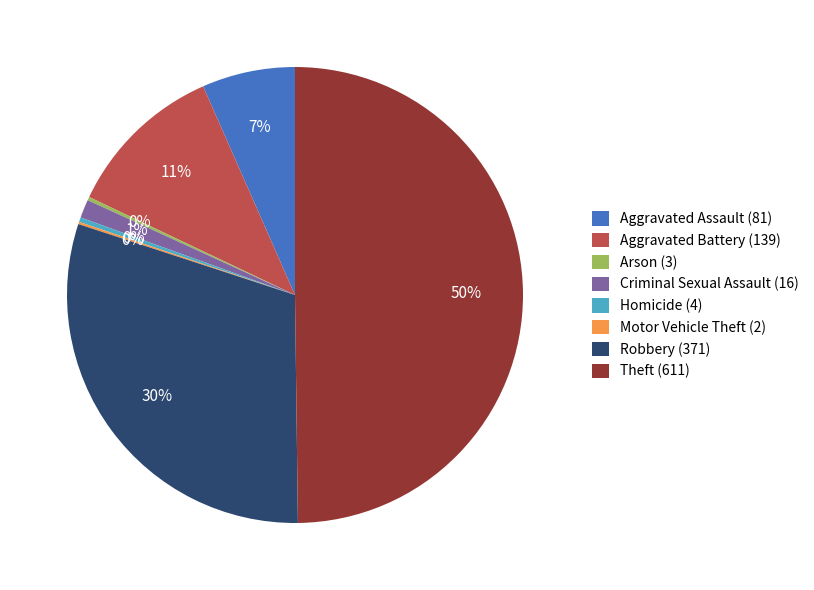

Does Aggravated Battery (139) represent more than half of the total?

No